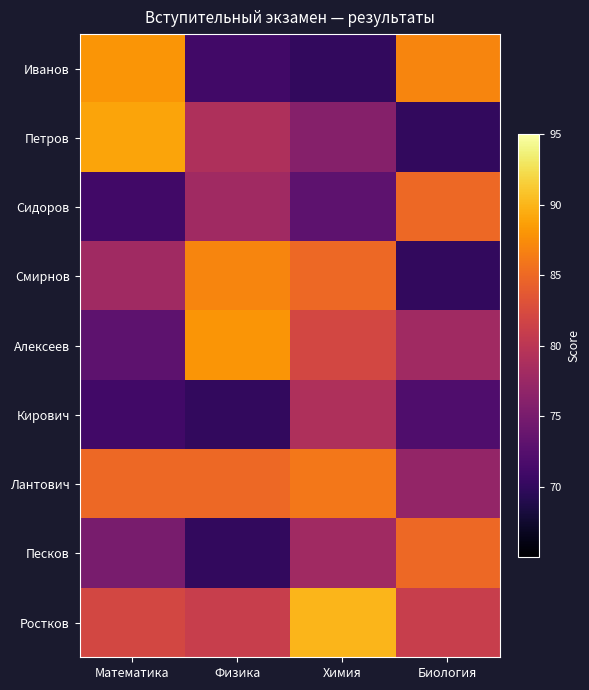

Reading left to right, transcribe all the data shown in this chart.

Иванов: Математика=88	Физика=71	Химия=70	Биология=87
Петров: Математика=89	Физика=79	Химия=76	Биология=70
Сидоров: Математика=71	Физика=78	Химия=73	Биология=85
Смирнов: Математика=78	Физика=87	Химия=85	Биология=70
Алексеев: Математика=73	Физика=88	Химия=82	Биология=78
Кирович: Математика=71	Физика=70	Химия=79	Биология=72
Лантович: Математика=85	Физика=85	Химия=86	Биология=77
Песков: Математика=75	Физика=70	Химия=78	Биология=85
Ростков: Математика=82	Физика=81	Химия=90	Биология=81